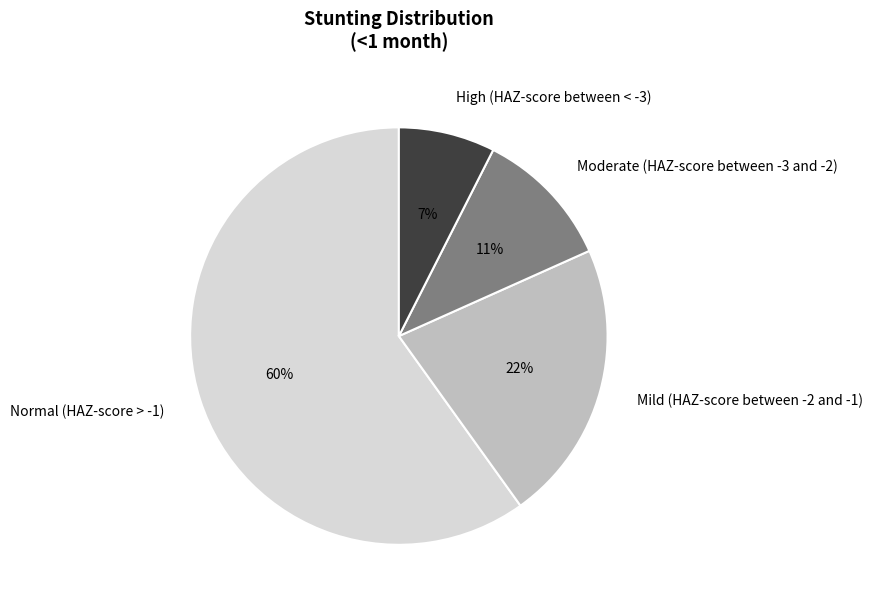

Which category has the smallest portion of the pie?

High (HAZ-score between < -3)